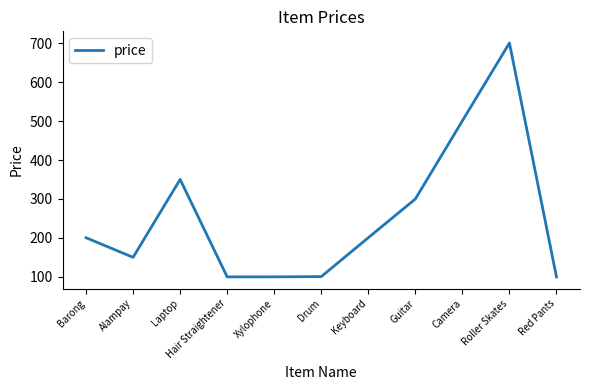

Count the number of values greater than 200.

6